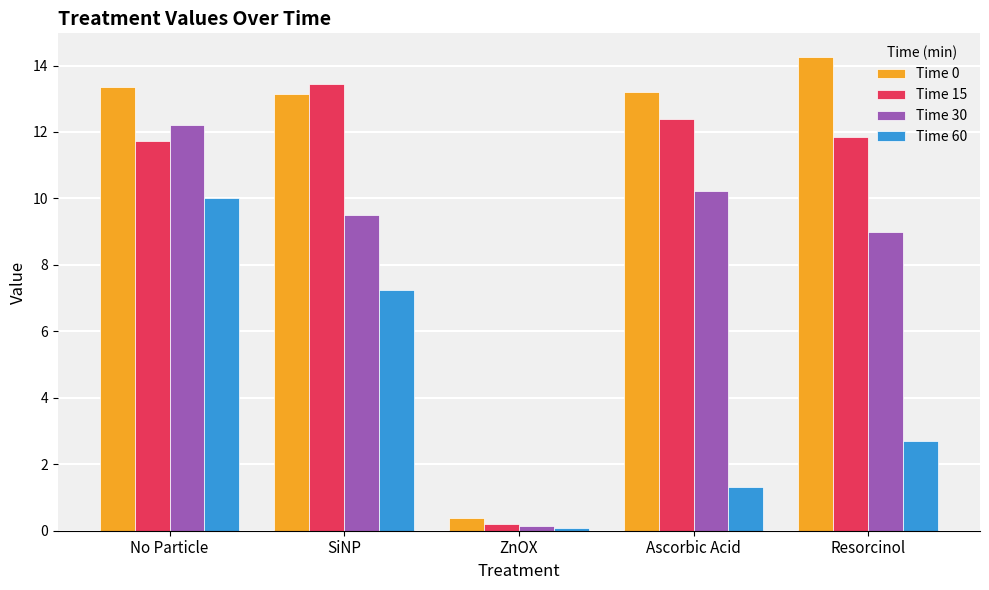

What is the approximate value of Time 0 at Resorcinol?

14.3